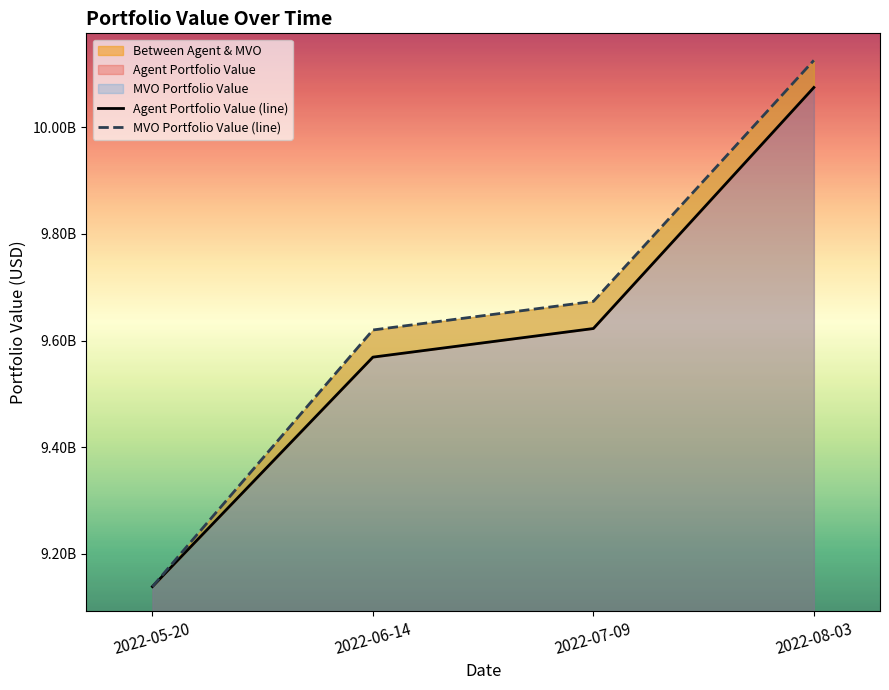

True or false: Agent Portfolio Value (line) and MVO Portfolio Value (line) cross at least once.

False